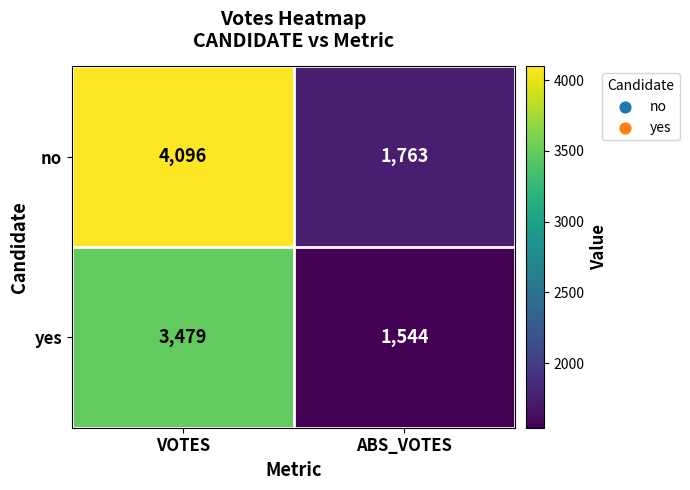

Where is yes nearest to the value 2511?

ABS_VOTES